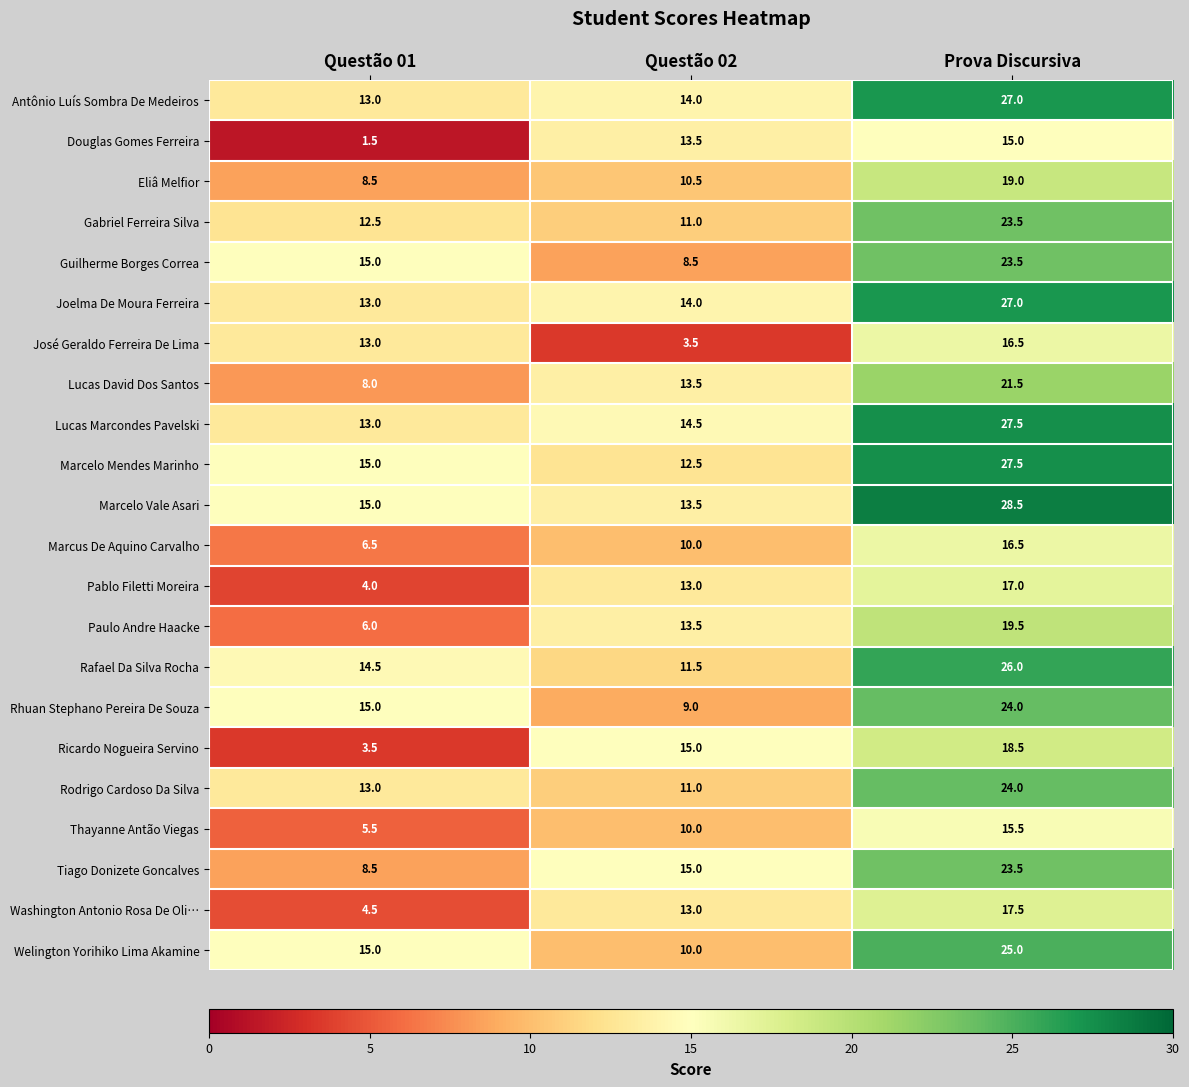

At how many categories does at least one series exceed 14?

3